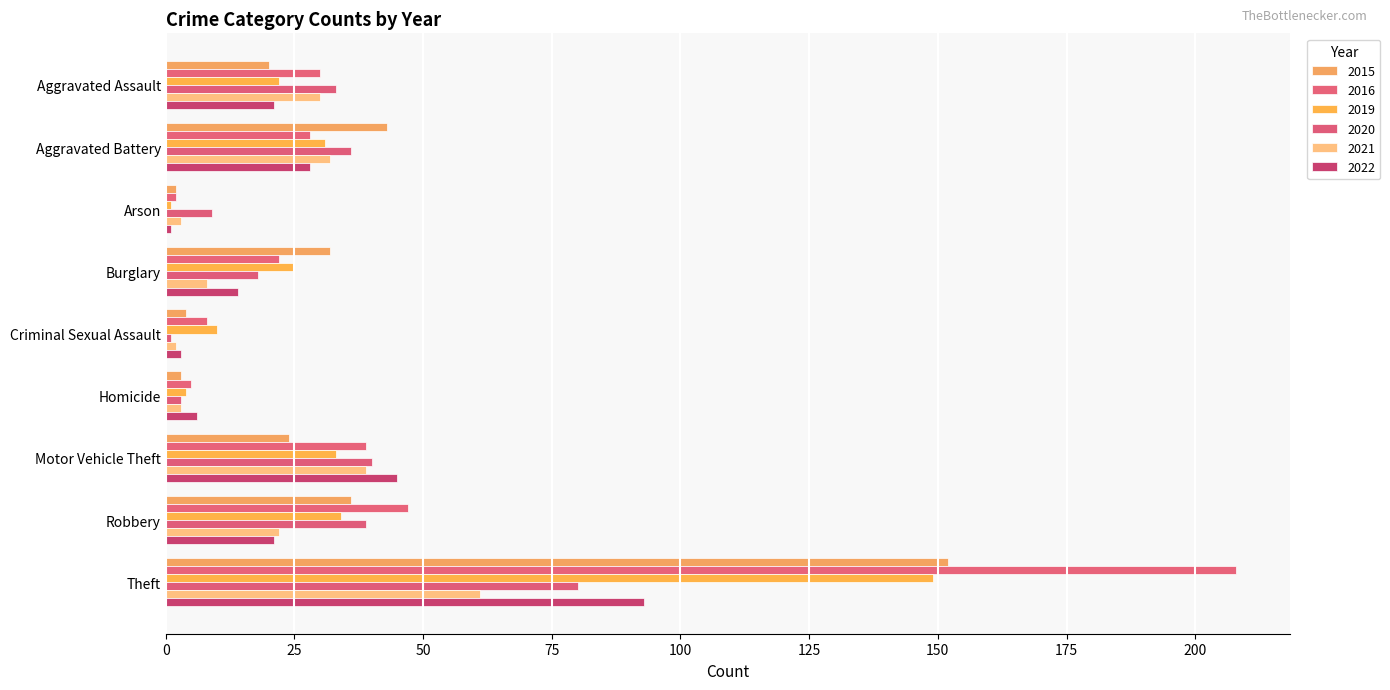

What is the difference between the highest and lowest values at Robbery?

26